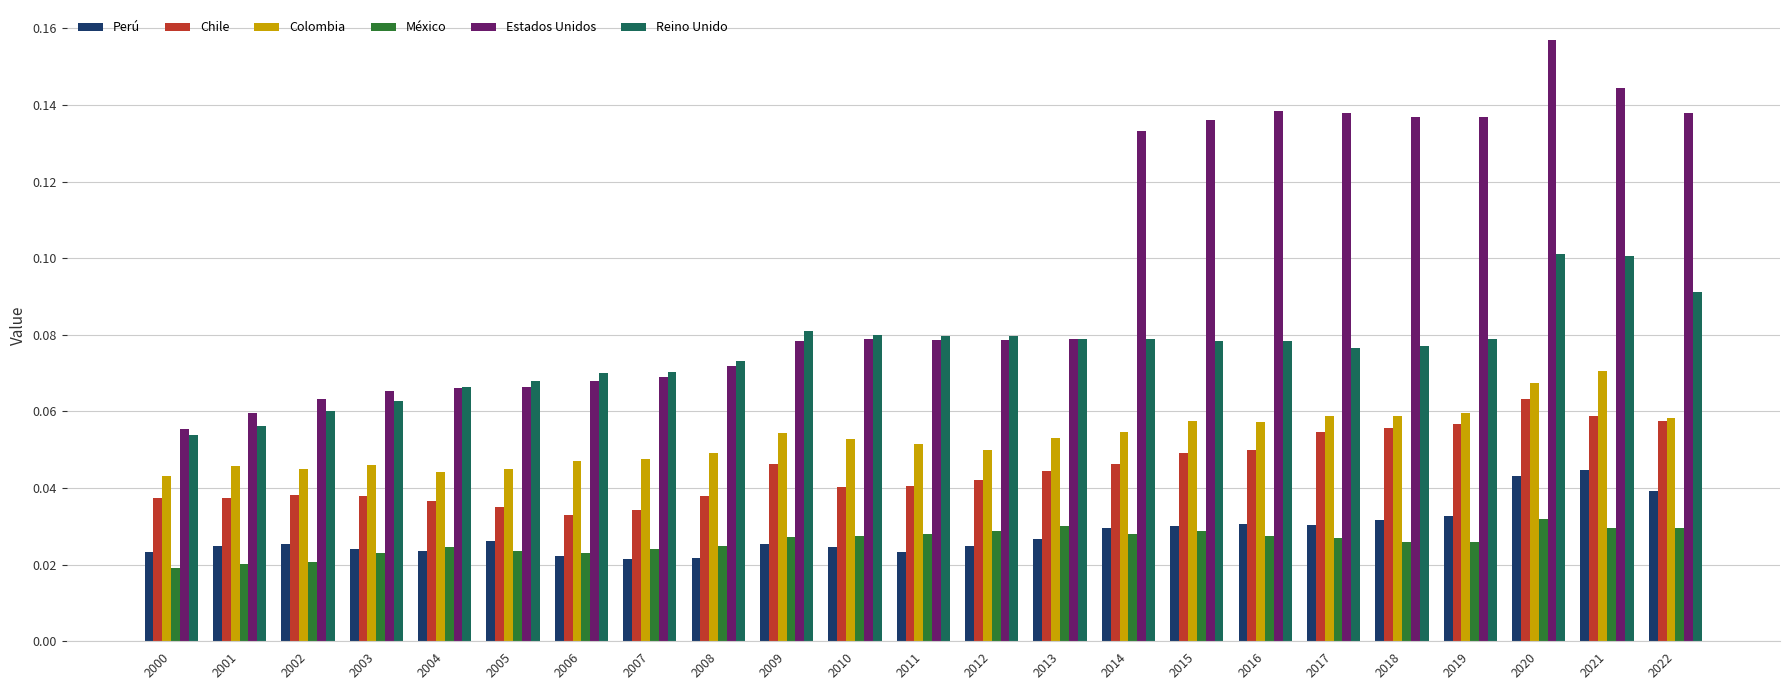

How many bars are there in total?

138